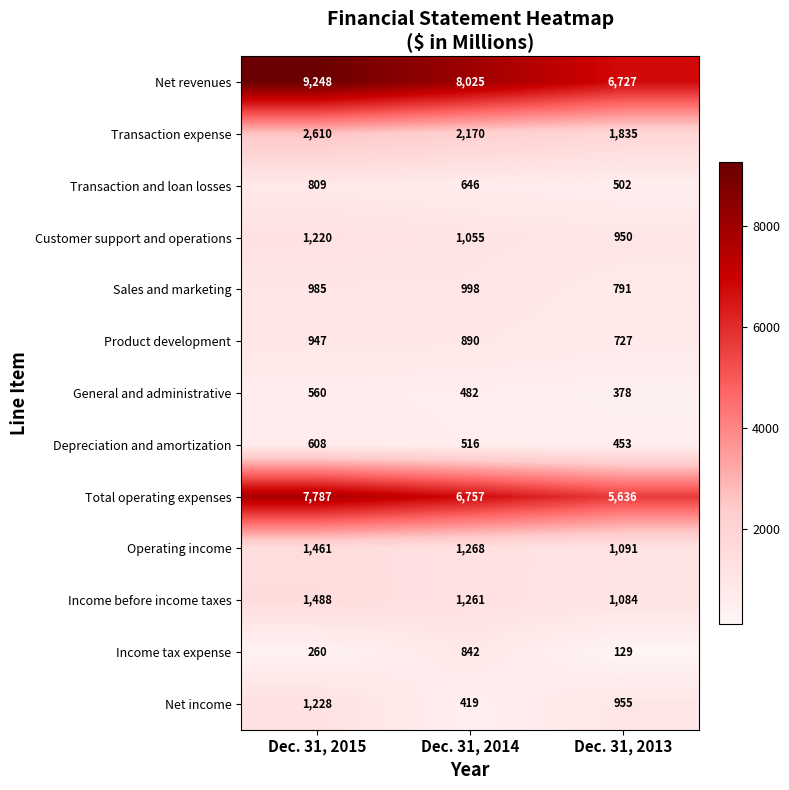

At which category is the sum across all series the highest?

Dec. 31, 2015